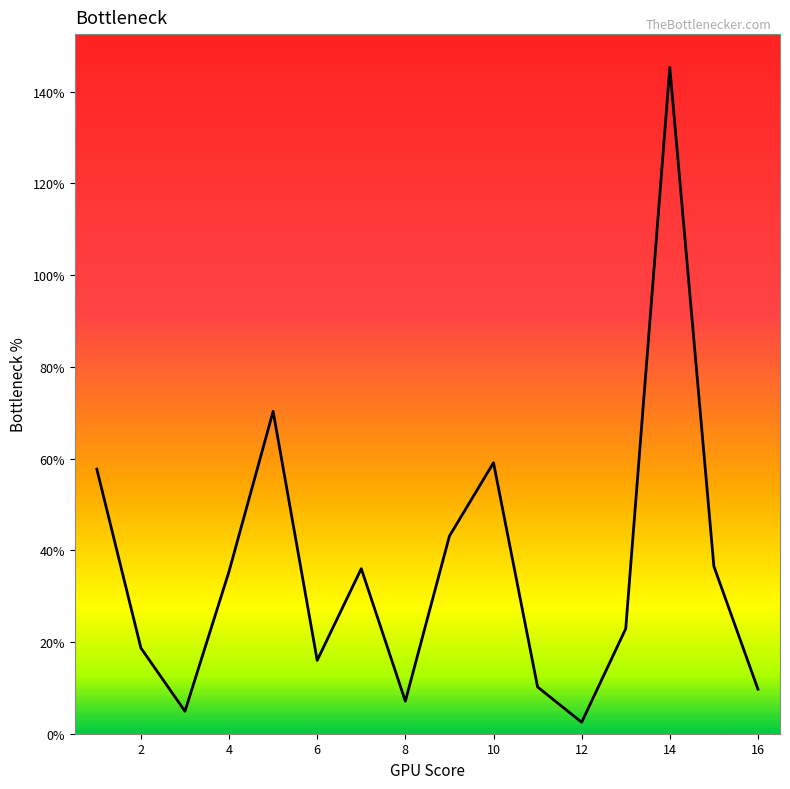

Does the chart display data point markers on the line(s)?

No